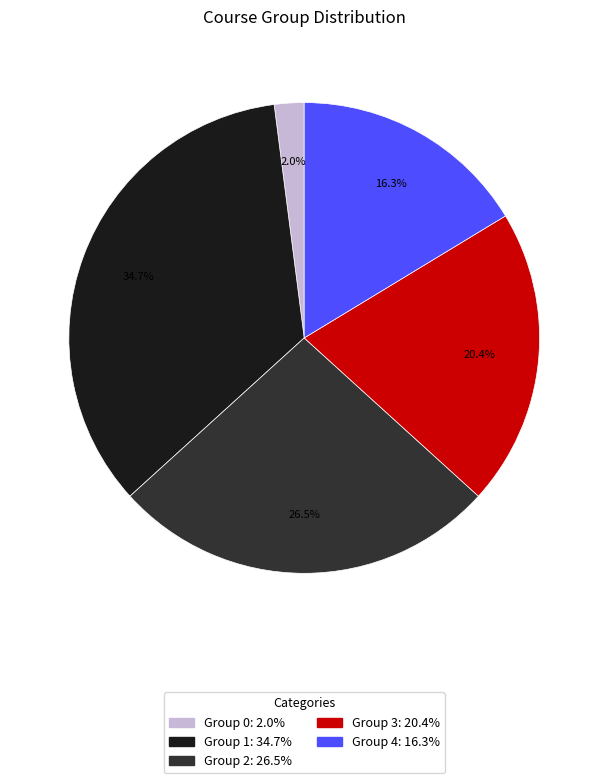

To the nearest percent, what is the average slice percentage?

20%